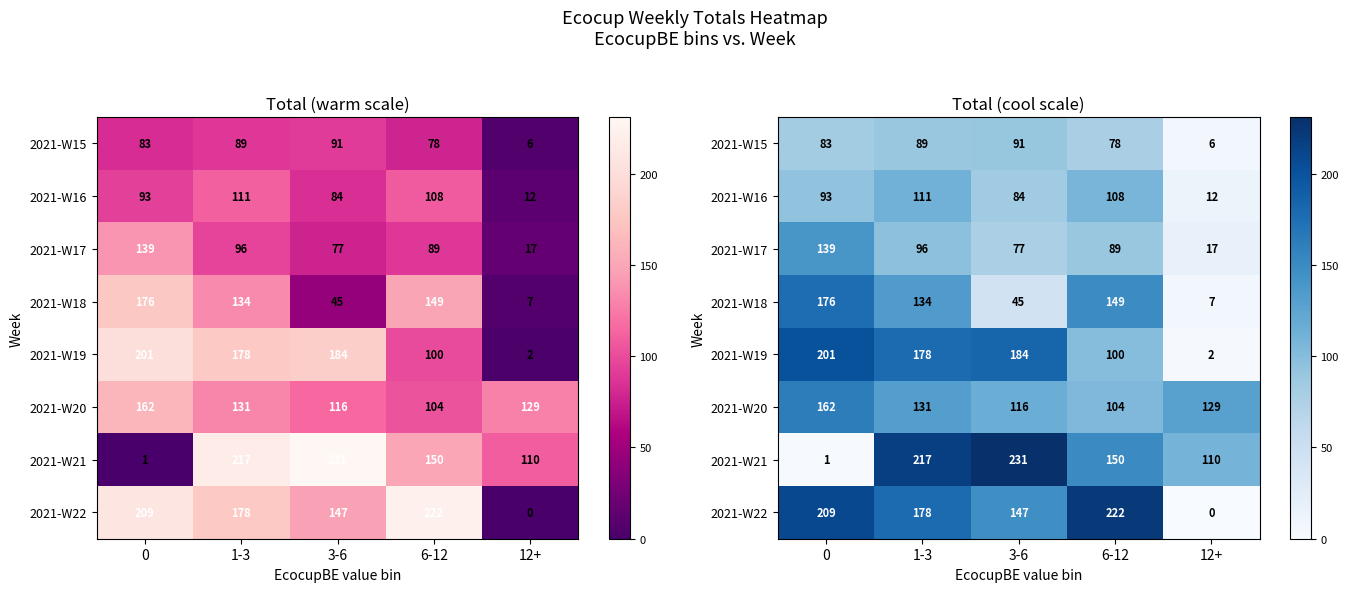

What is the sum of all 2021-W22 values?

756